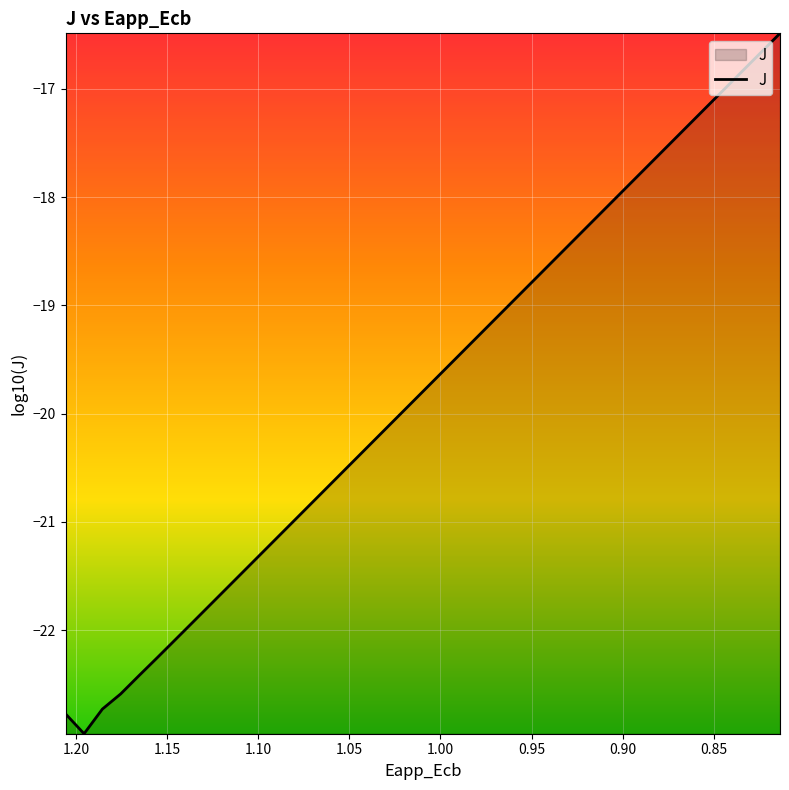

Is it true that the value at 1.20 is -29.0?

False